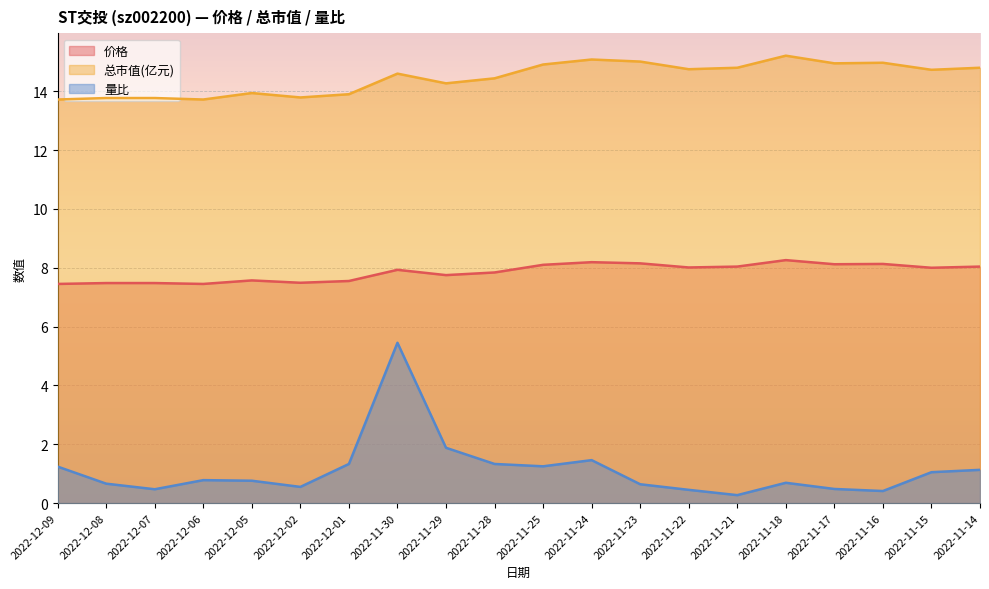

List the series in order of their peak value, lowest first.

量比, 价格, 总市值(亿元)